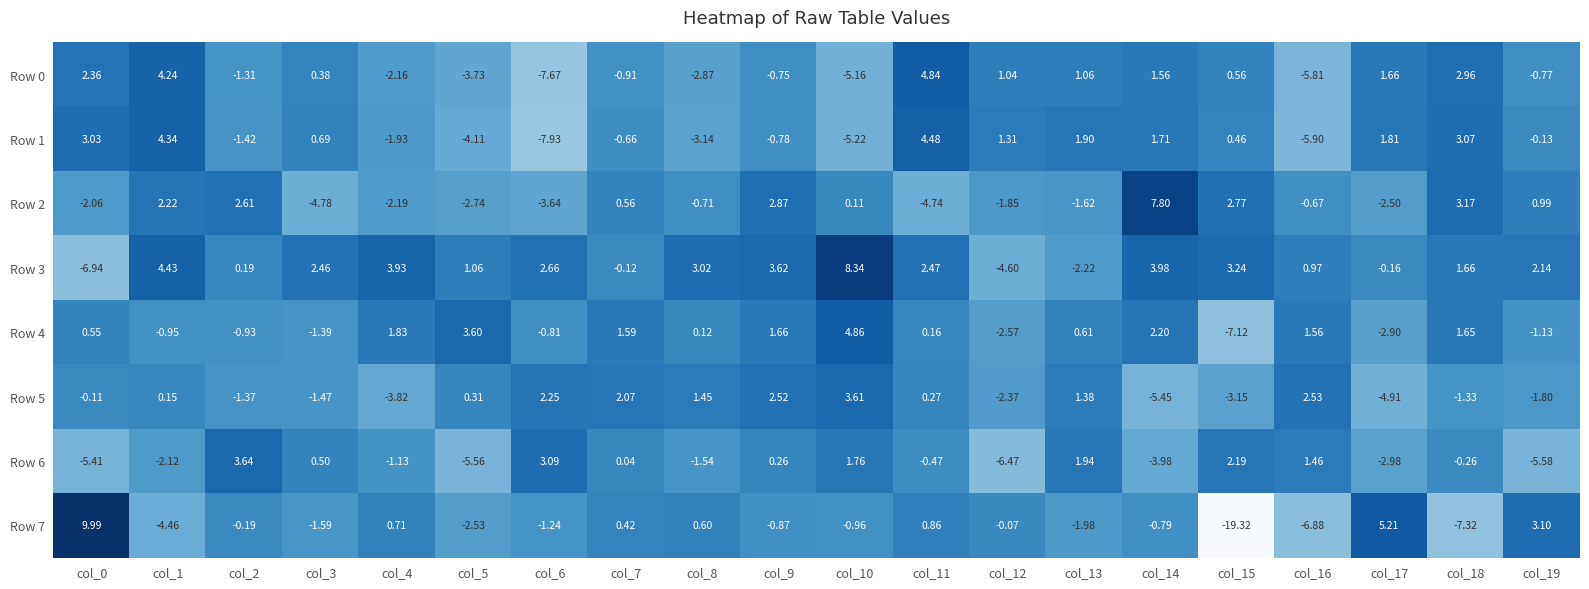

At which category is the sum across all series the highest?

col_9